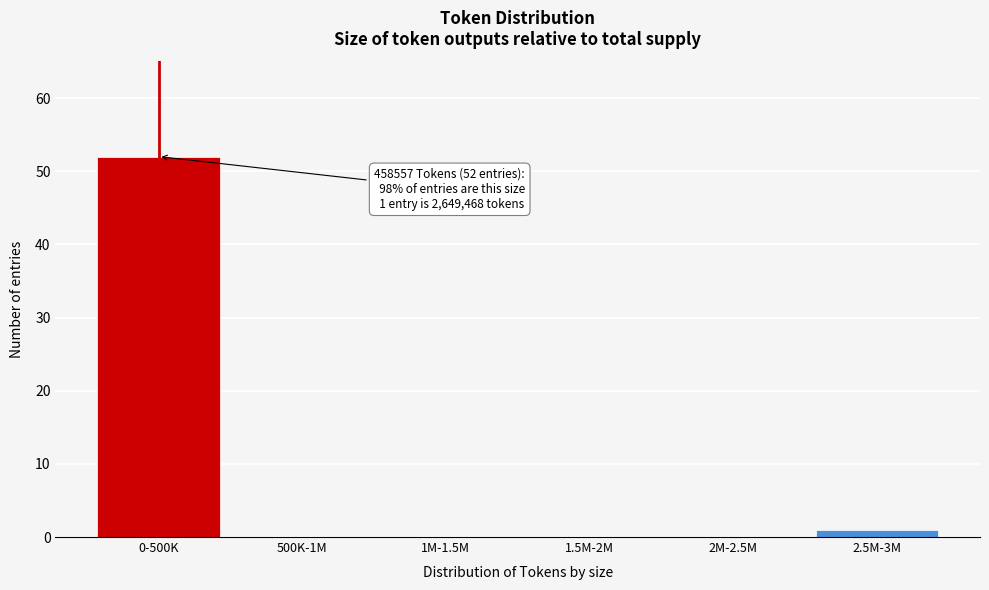

Reading left to right, what are all the values shown in this chart?

0-500K=52	500K-1M=0	1M-1.5M=0	1.5M-2M=0	2M-2.5M=0	2.5M-3M=1